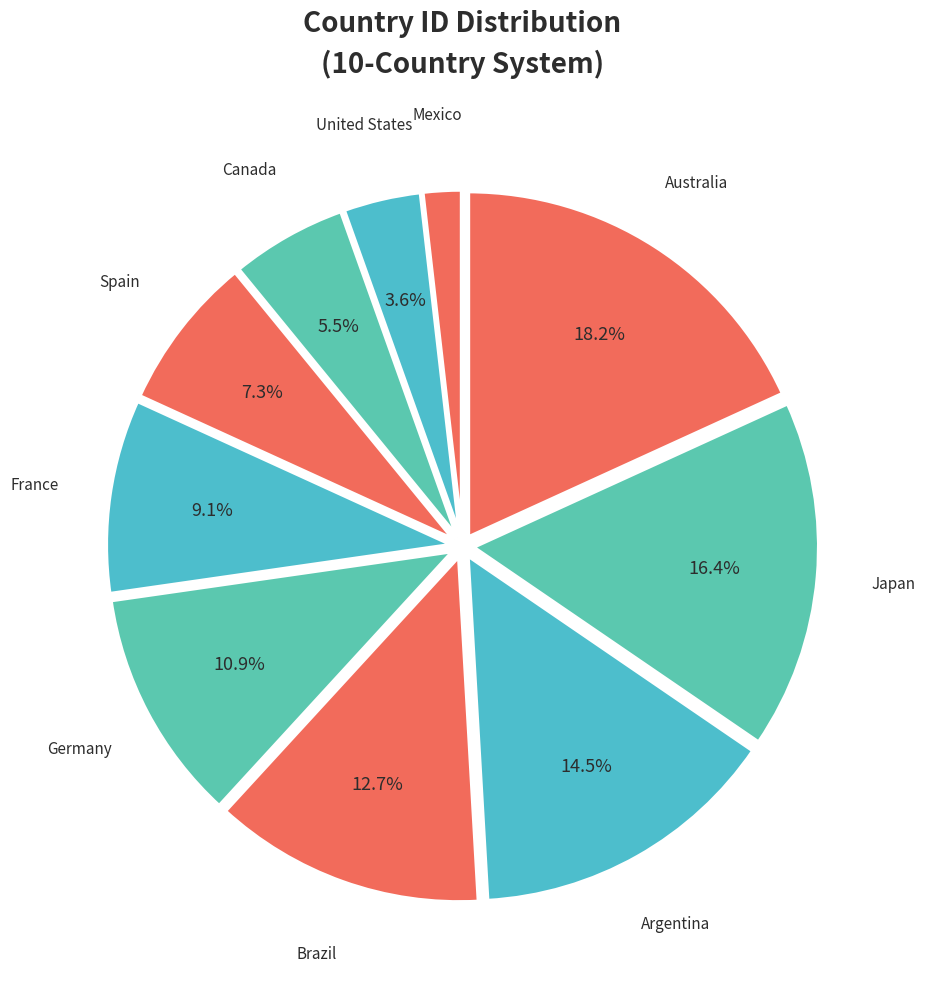

How many segments does this pie chart have?

10